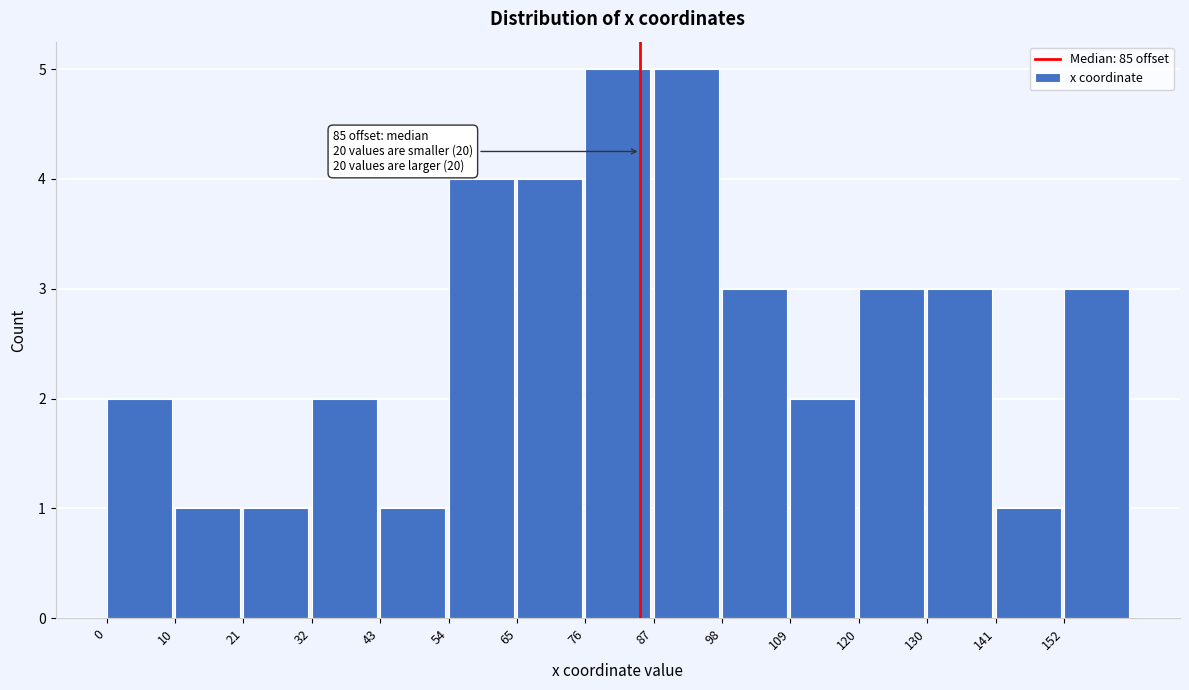

Reading right to left, what are all the values shown in this chart?

3	1	3	3	2	3	5	5	4	4	1	2	1	1	2